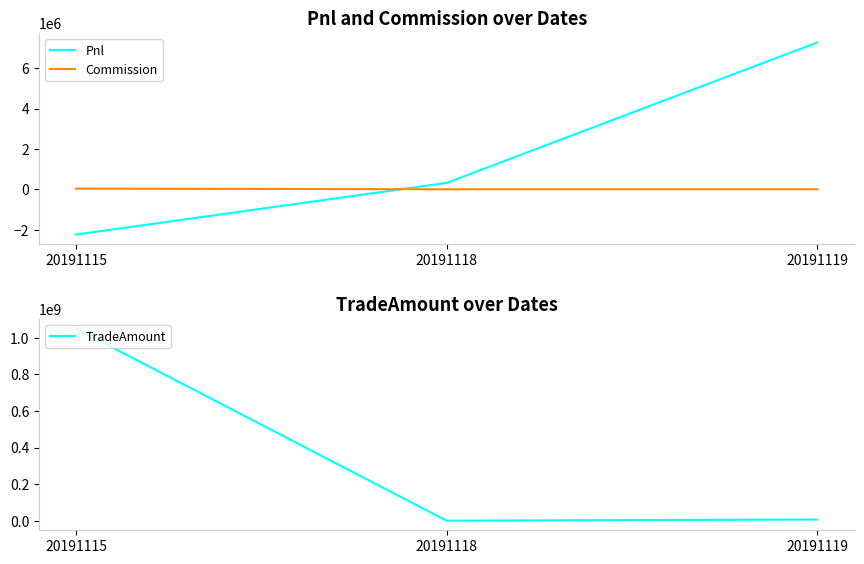

What is the average value of the Commission series?

11123.0